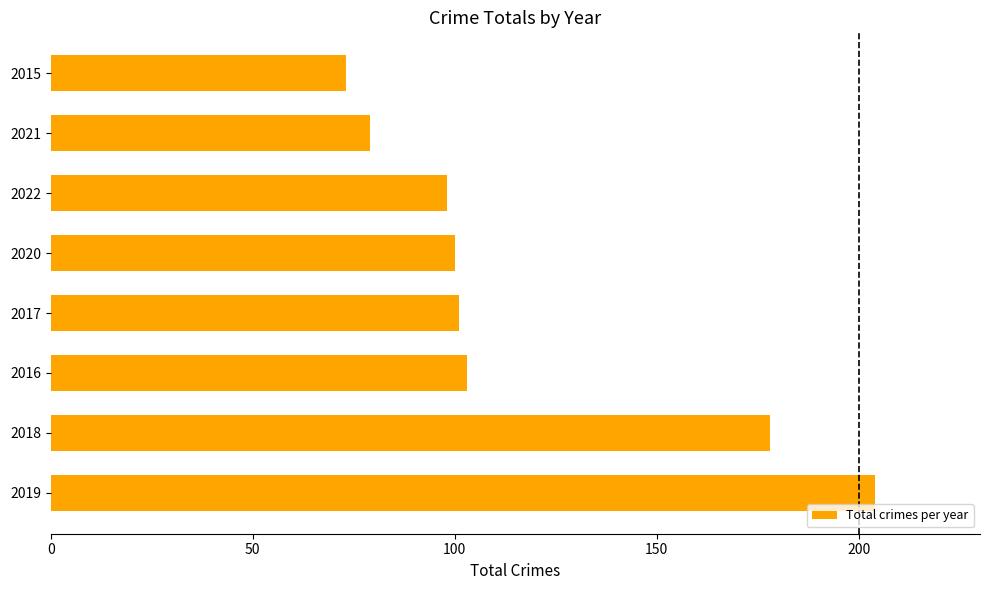

True or false: the data shows 44 at 2016.

False